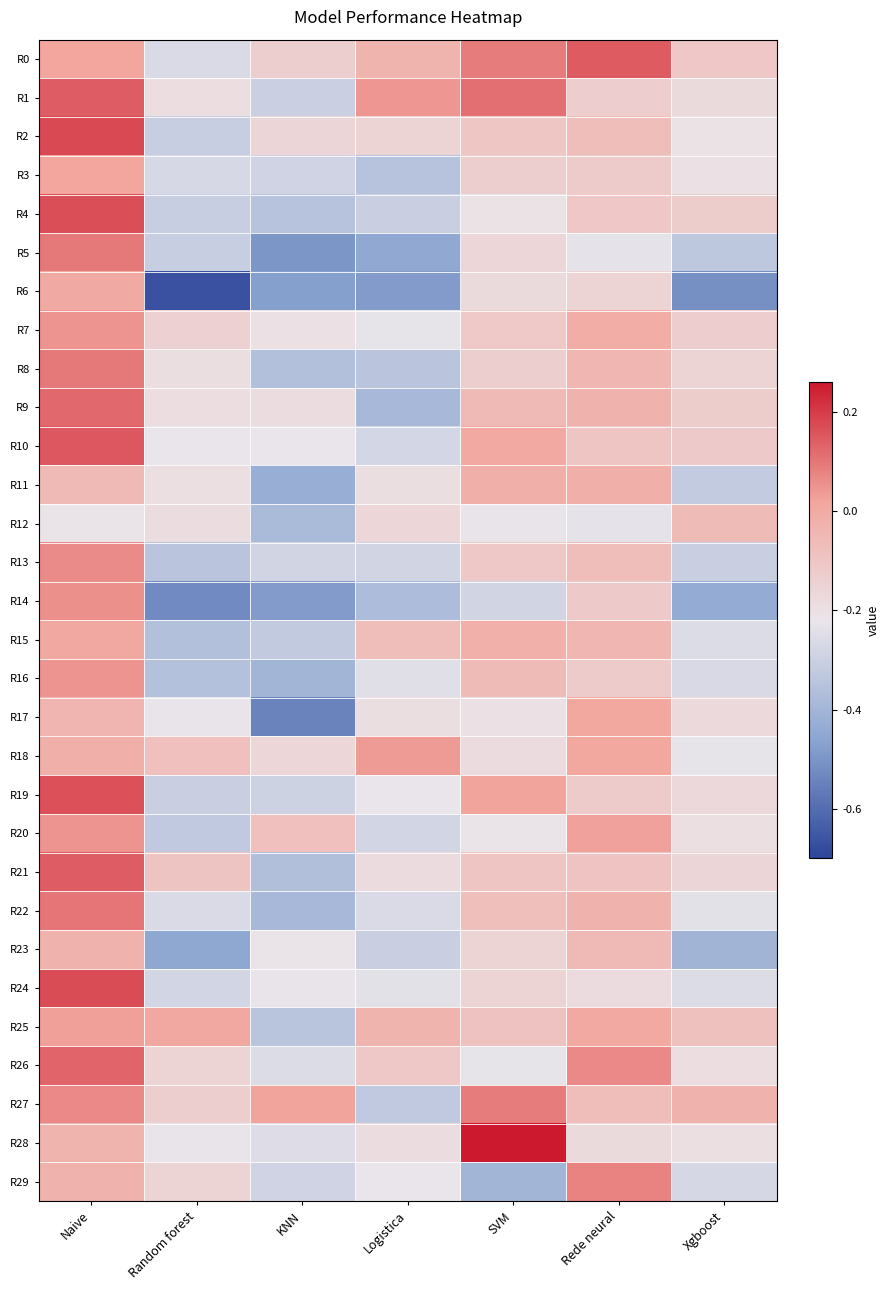

At which category is the sum across all series the highest?

Naive